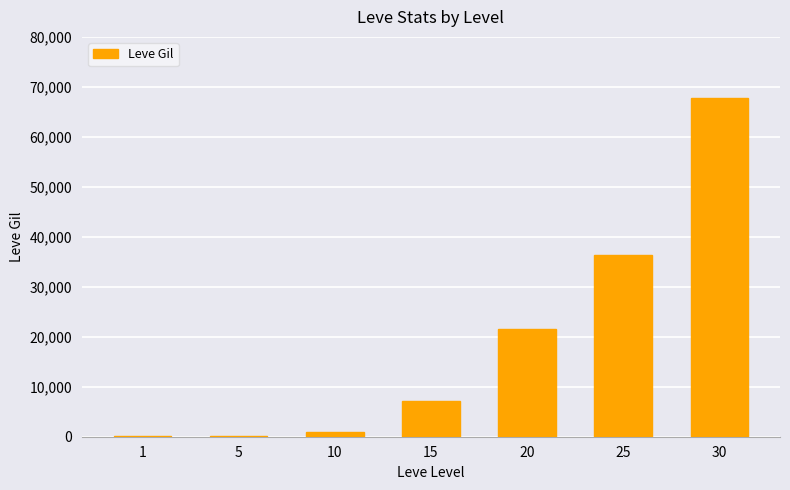

Does the chart contain stacked bars?

No